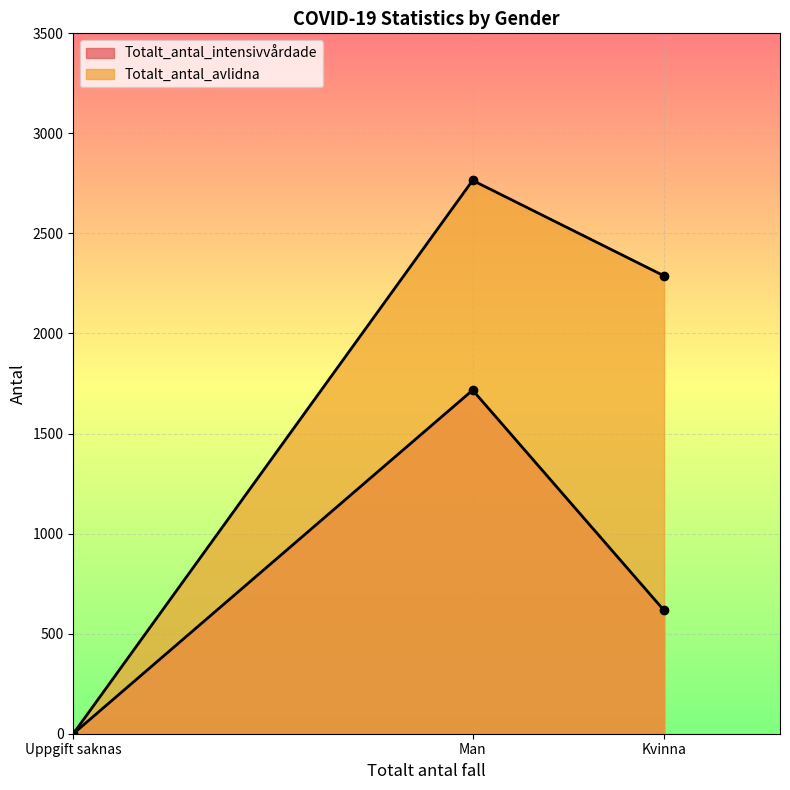

What are all the series names shown in the legend?

Totalt_antal_intensivvårdade, Totalt_antal_avlidna